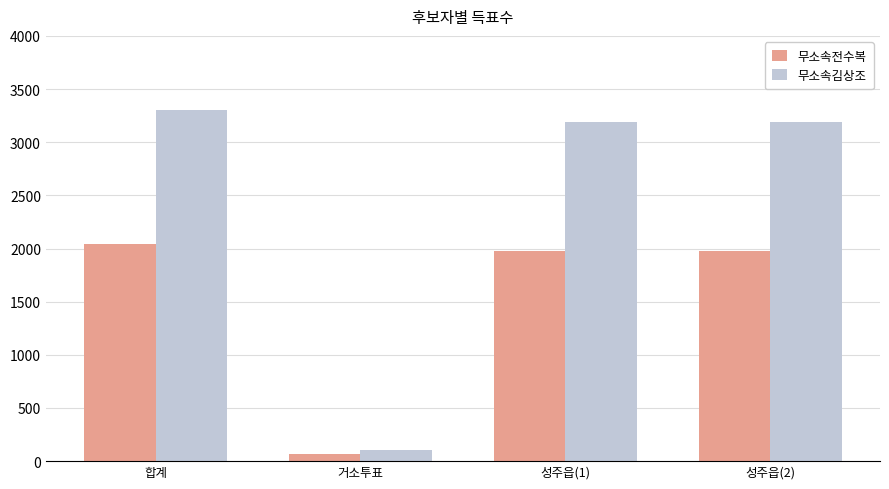

Reading left to right, extract all data points from this chart.

무소속전수복: 합계=2045	거소투표=65	성주읍(1)=1980	성주읍(2)=1980
무소속김상조: 합계=3300	거소투표=108	성주읍(1)=3192	성주읍(2)=3192